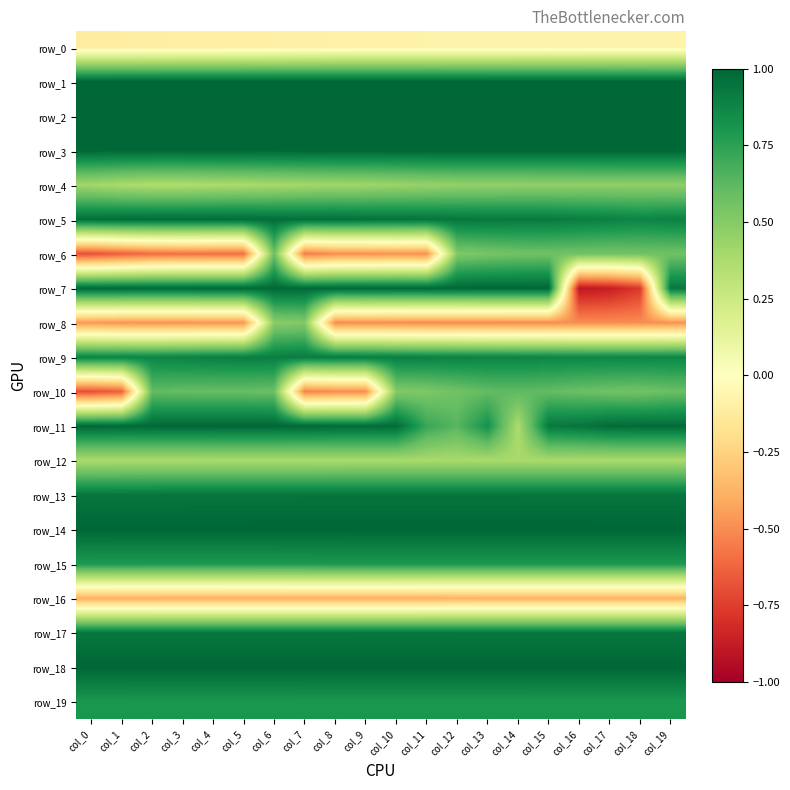

At col_7, list the series in order from smallest to largest.

row_6, row_10, row_16, row_0, row_12, row_4, row_8, row_15, row_19, row_9, row_17, row_13, row_5, row_7, row_11, row_3, row_18, row_14, row_2, row_1